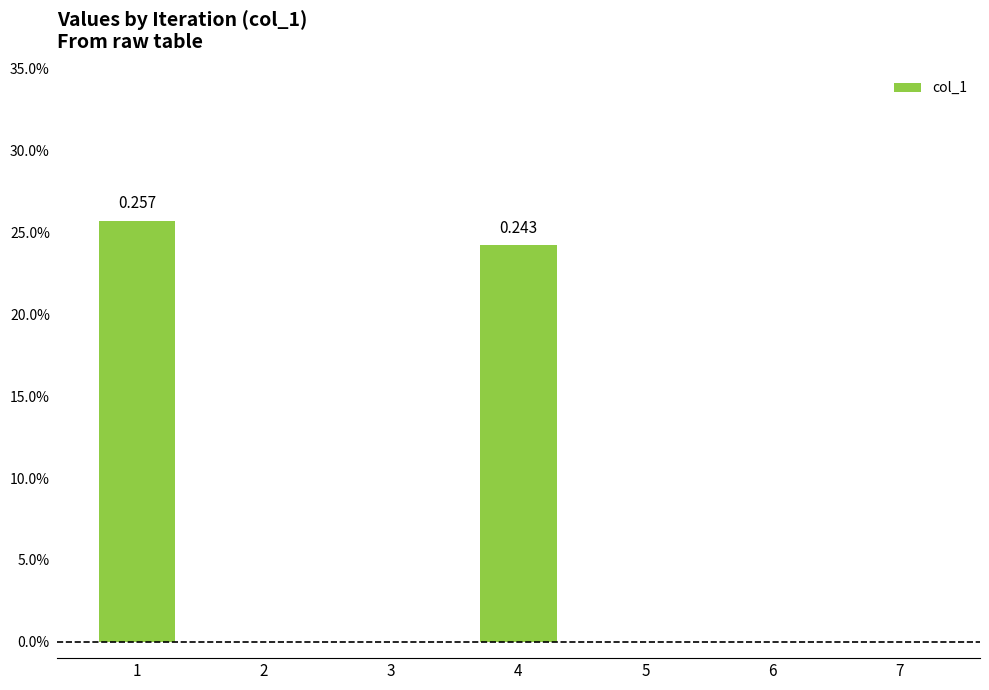

What is the sum of all values?

0.5